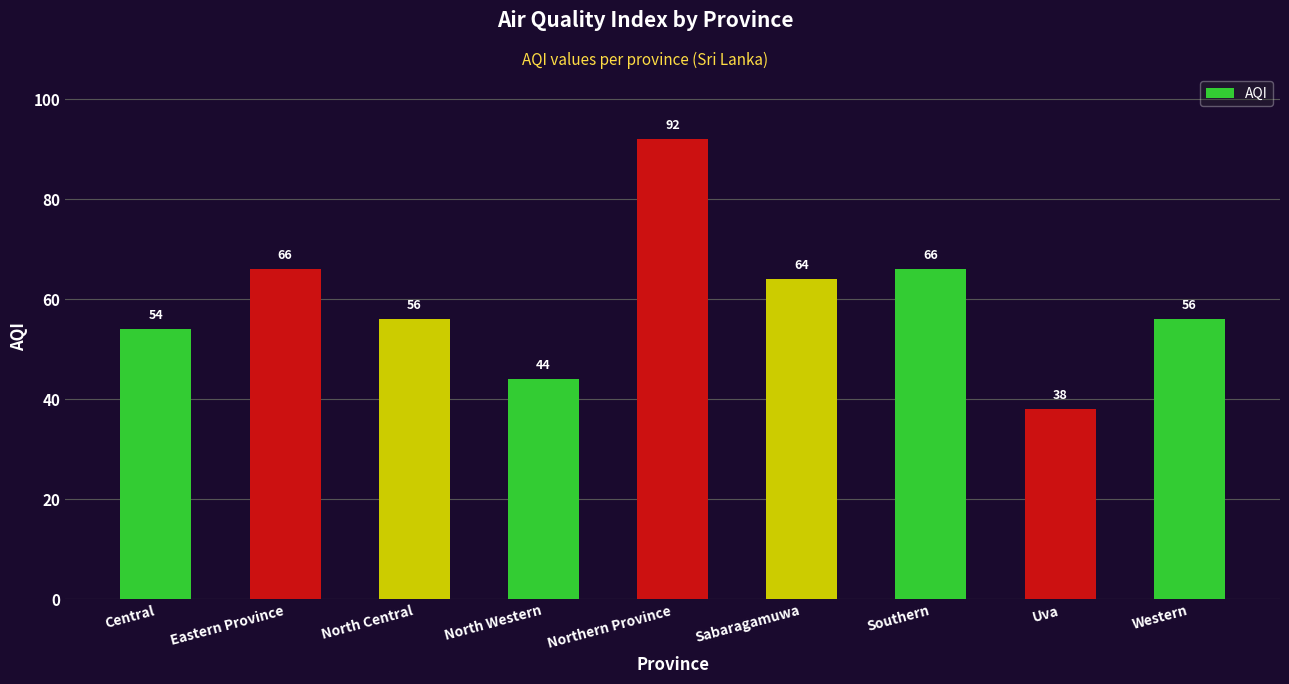

Which category has the highest value across all series?

Northern Province